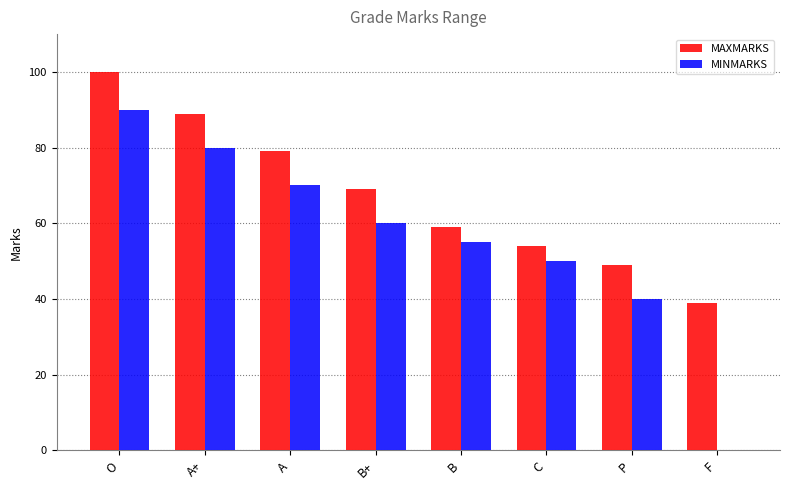

What are all the series names shown in the legend?

MAXMARKS, MINMARKS